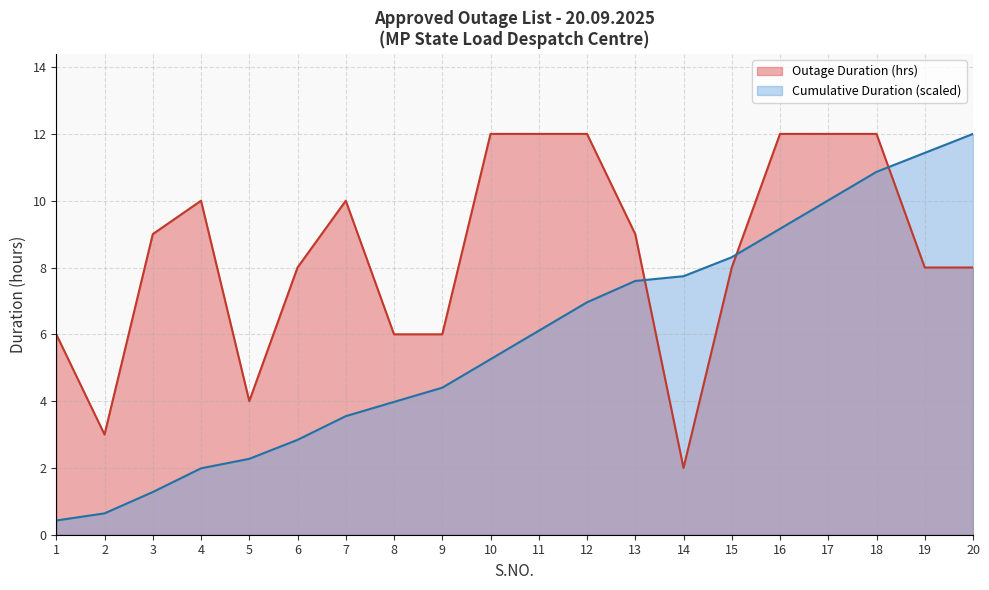

What is the difference between the second highest and second lowest values?

10.8